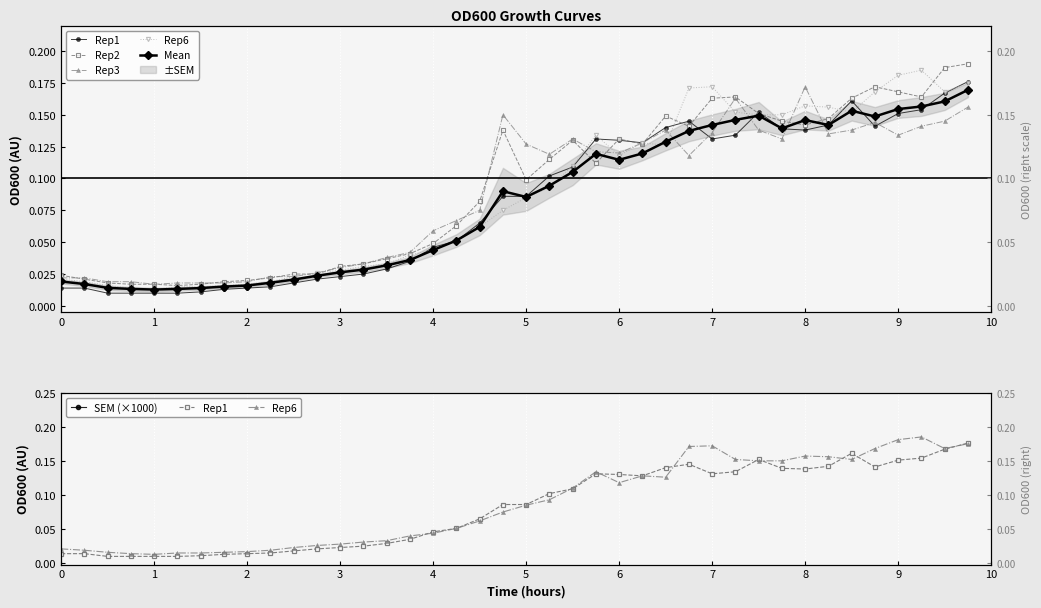

At which category does Mean reach its first local valley?

4